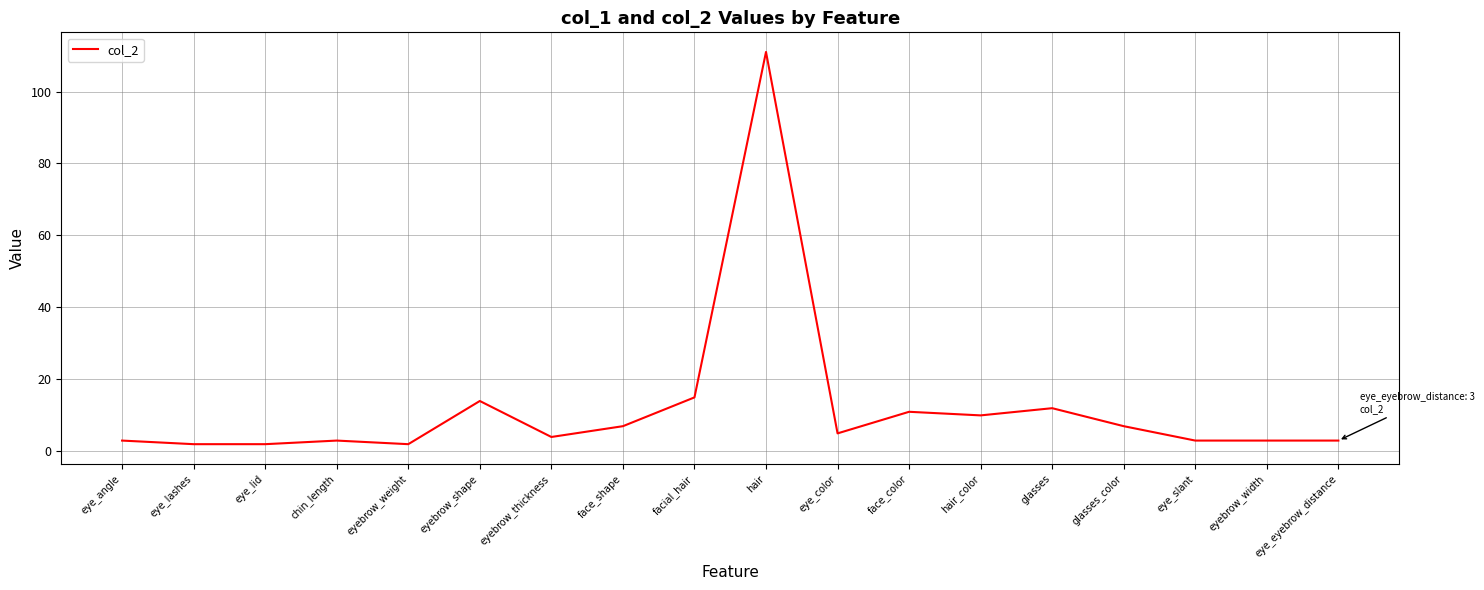

What is the difference between the maximum and minimum values?

109